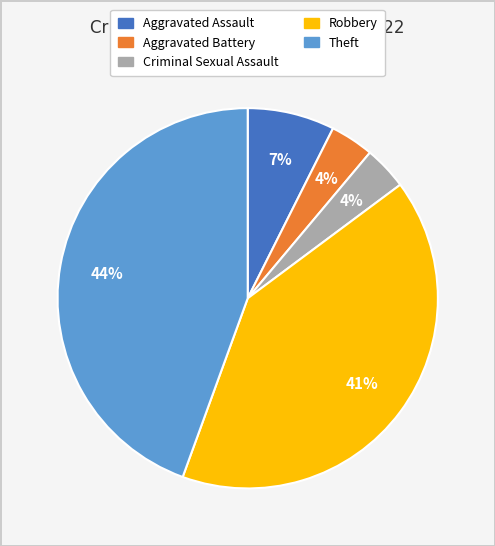

To the nearest percent, what portion does Aggravated Assault represent?

7%